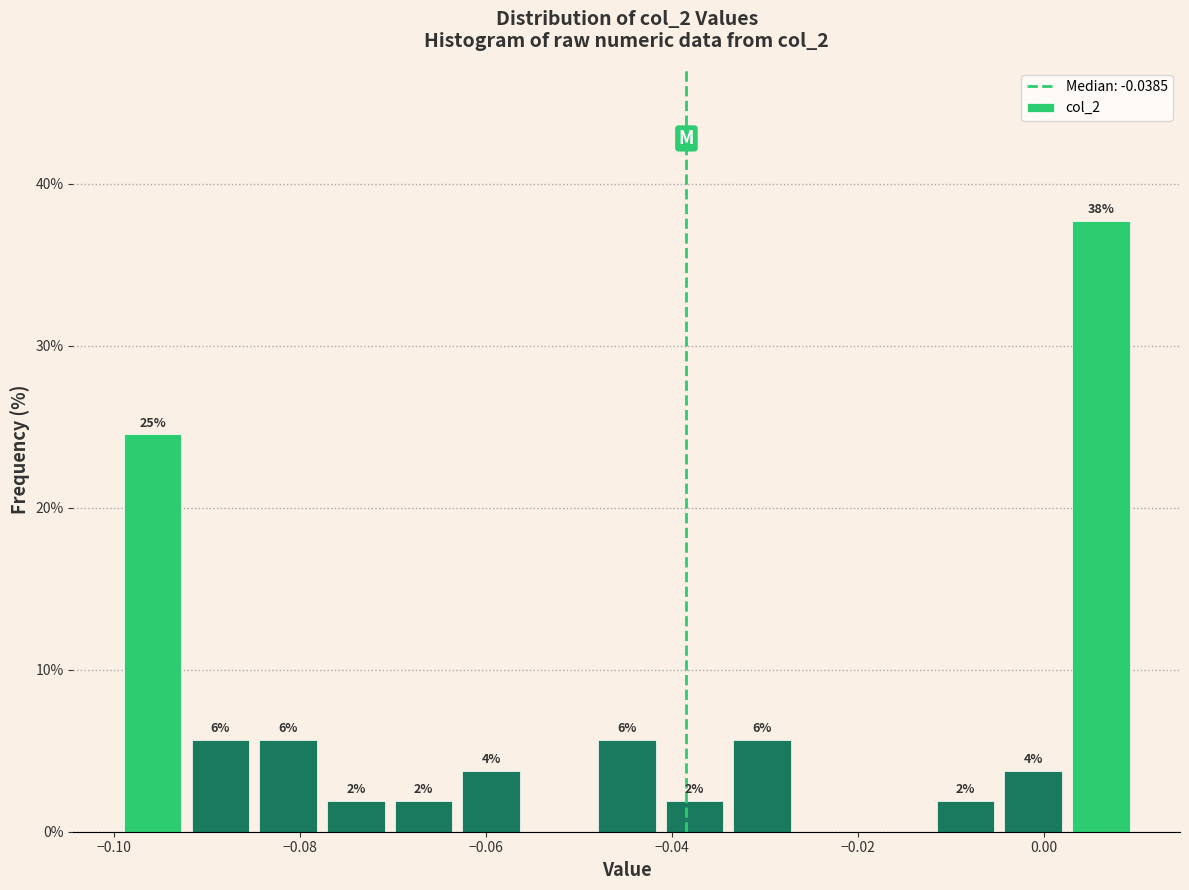

Around what value on the x-axis is the tallest bar? Give the approximate position of its centre, as read against the axis.

0.006